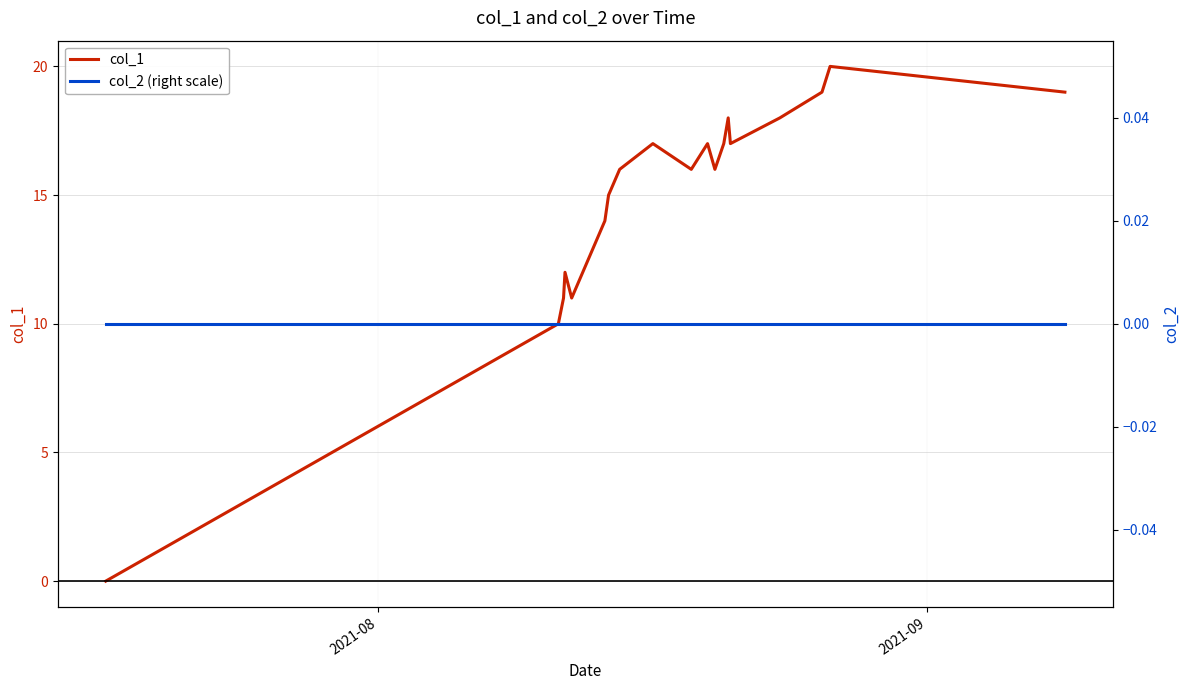

How many lines are shown in the chart?

2